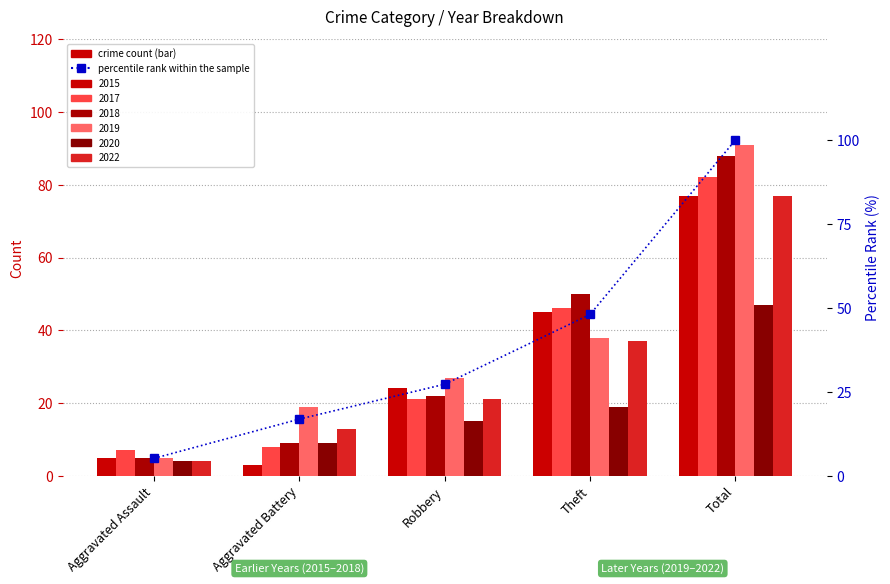

Reading right to left, list all the values displayed in this chart.

100.0	48.1	27.3	16.9	5.2